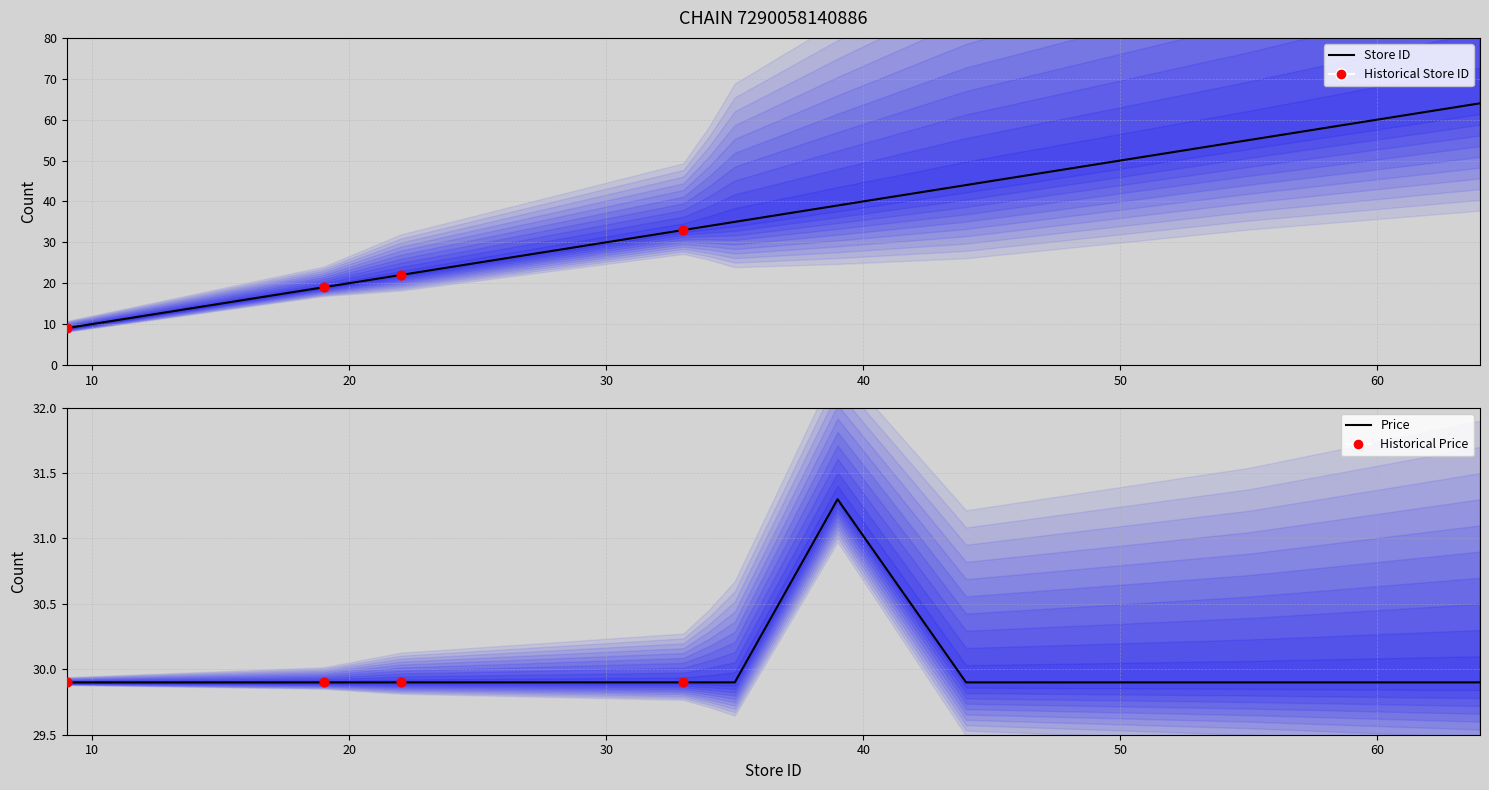

Is the value of price at 55 greater than the value of store_id at 19?

Yes